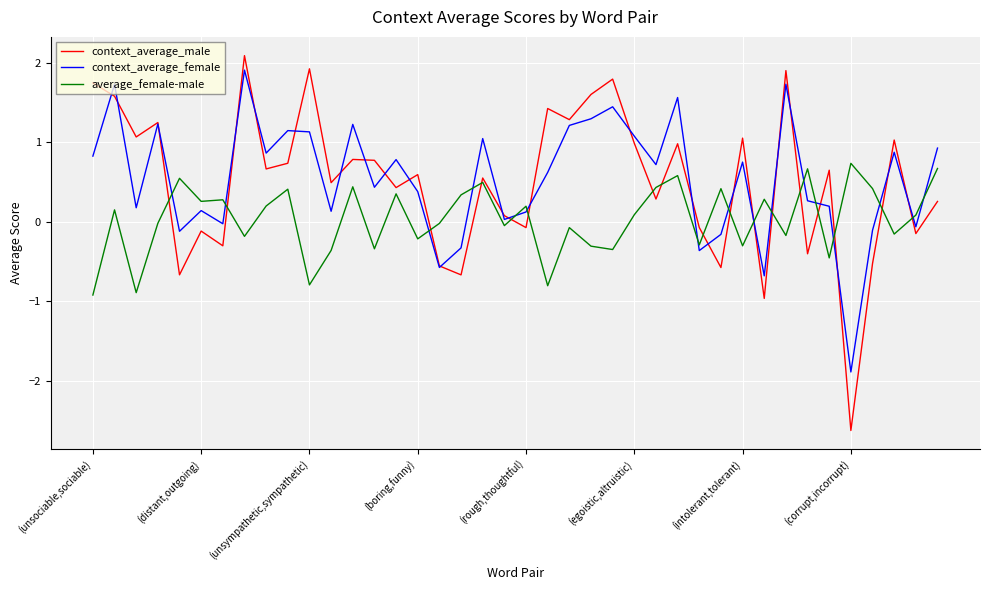

What is the difference between the maximum and minimum values in the context_average_male series?

4.7